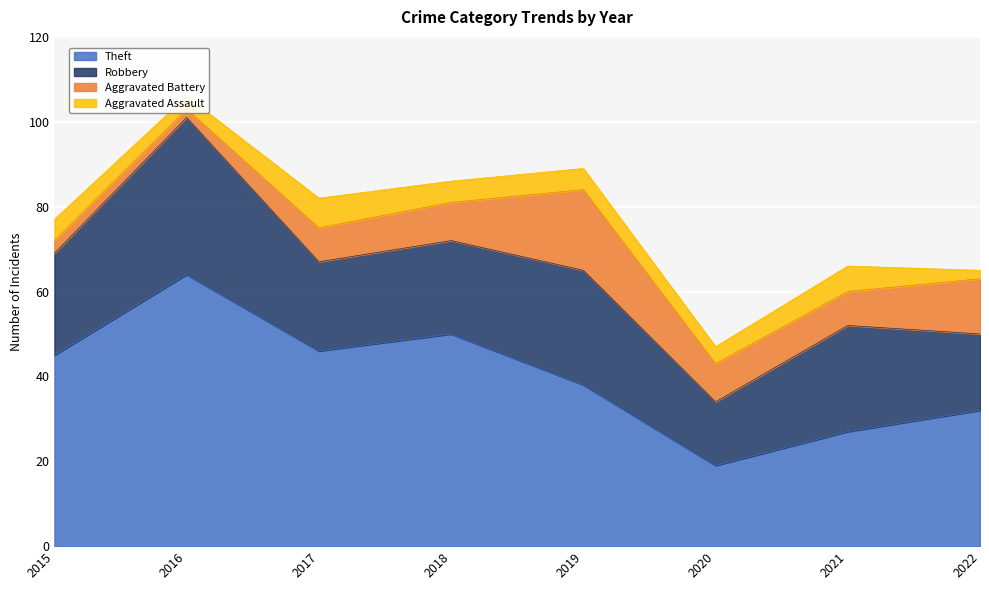

What is the value of the Aggravated Assault point at the 3rd from the left?

7